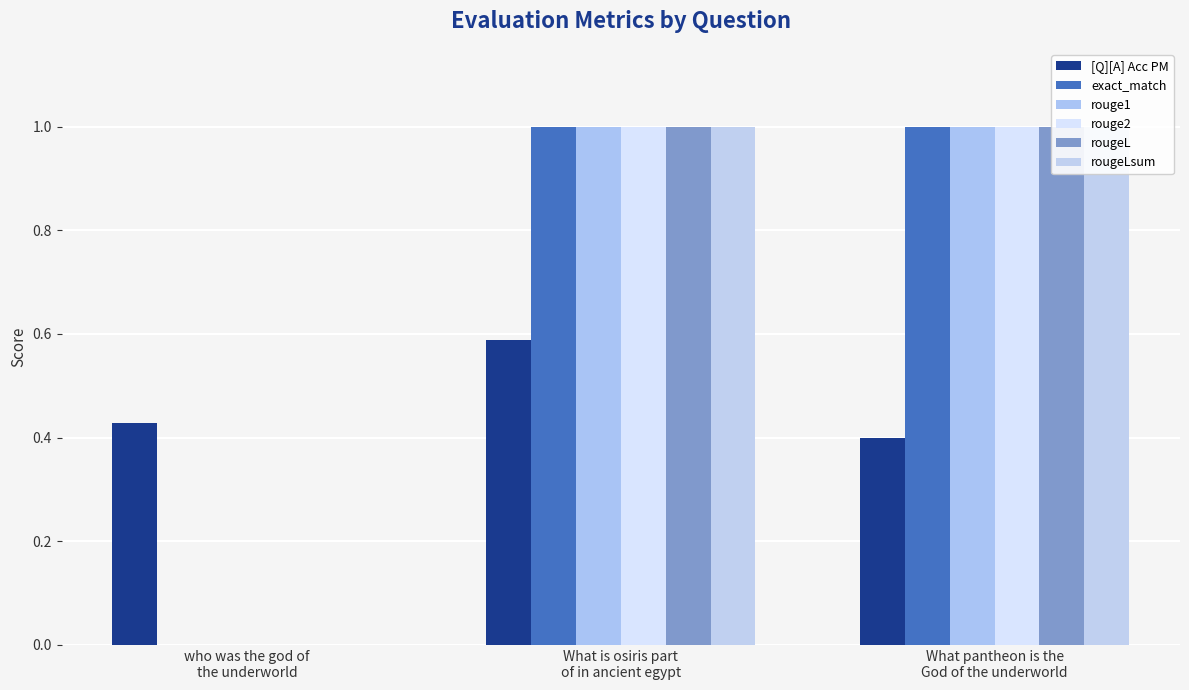

At how many categories does at least one series exceed 0?

3